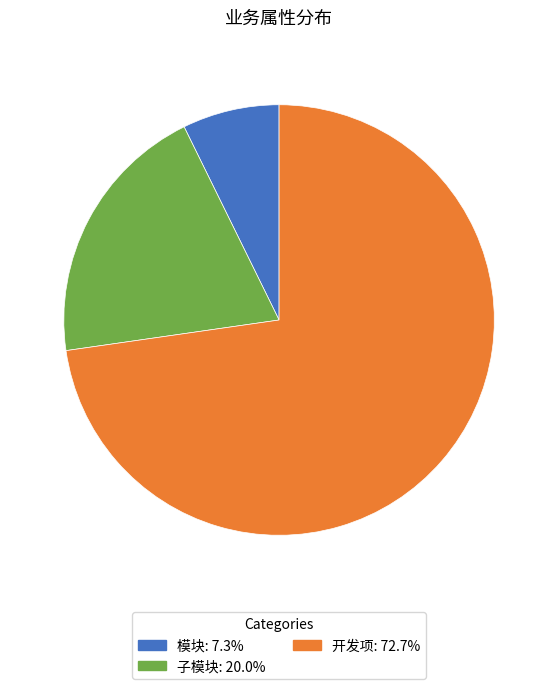

Rank the categories by value from lowest to highest.

模块, 子模块, 开发项